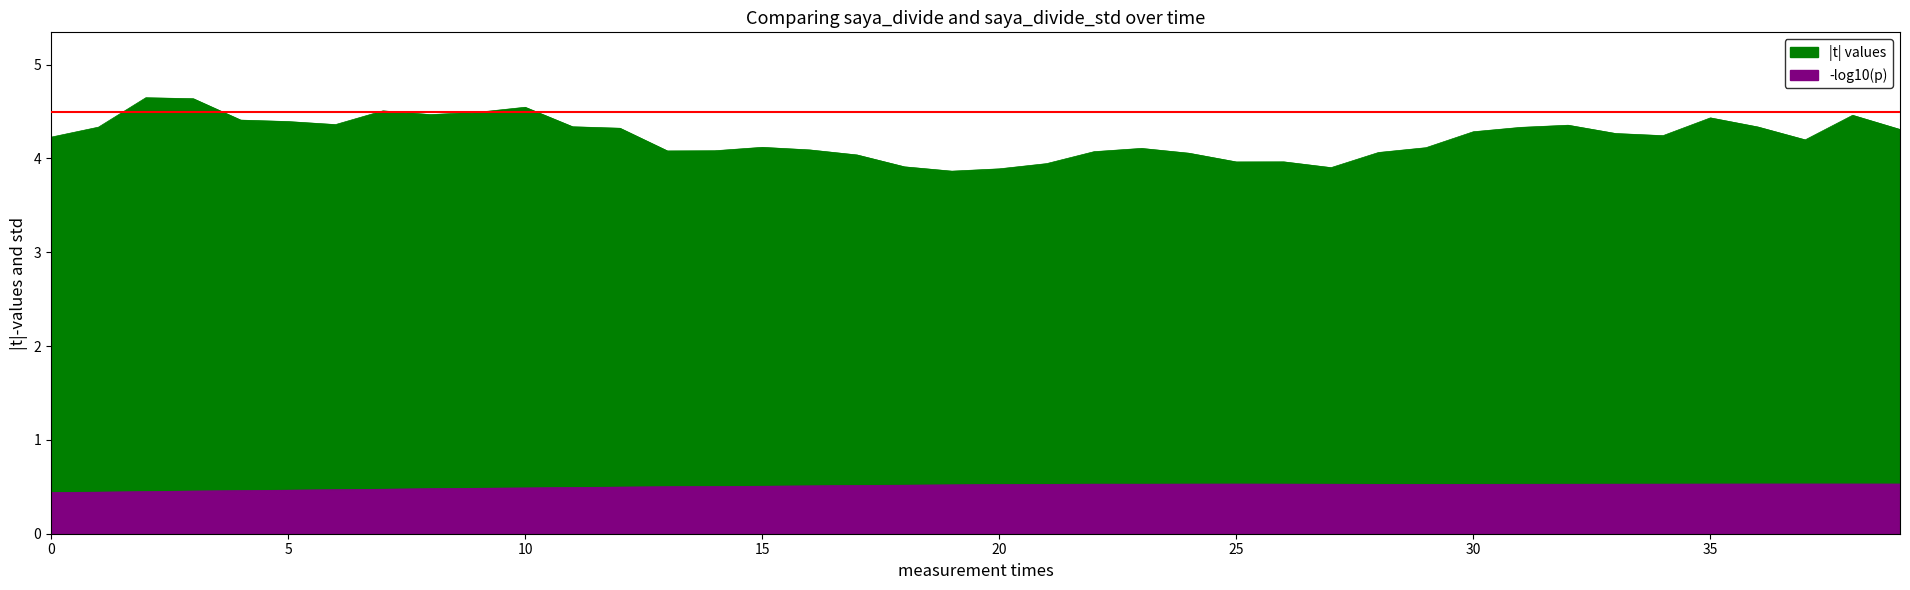

What are all the series names shown in the legend?

|t| values (saya_divide), -log10(p) (saya_divide_std)